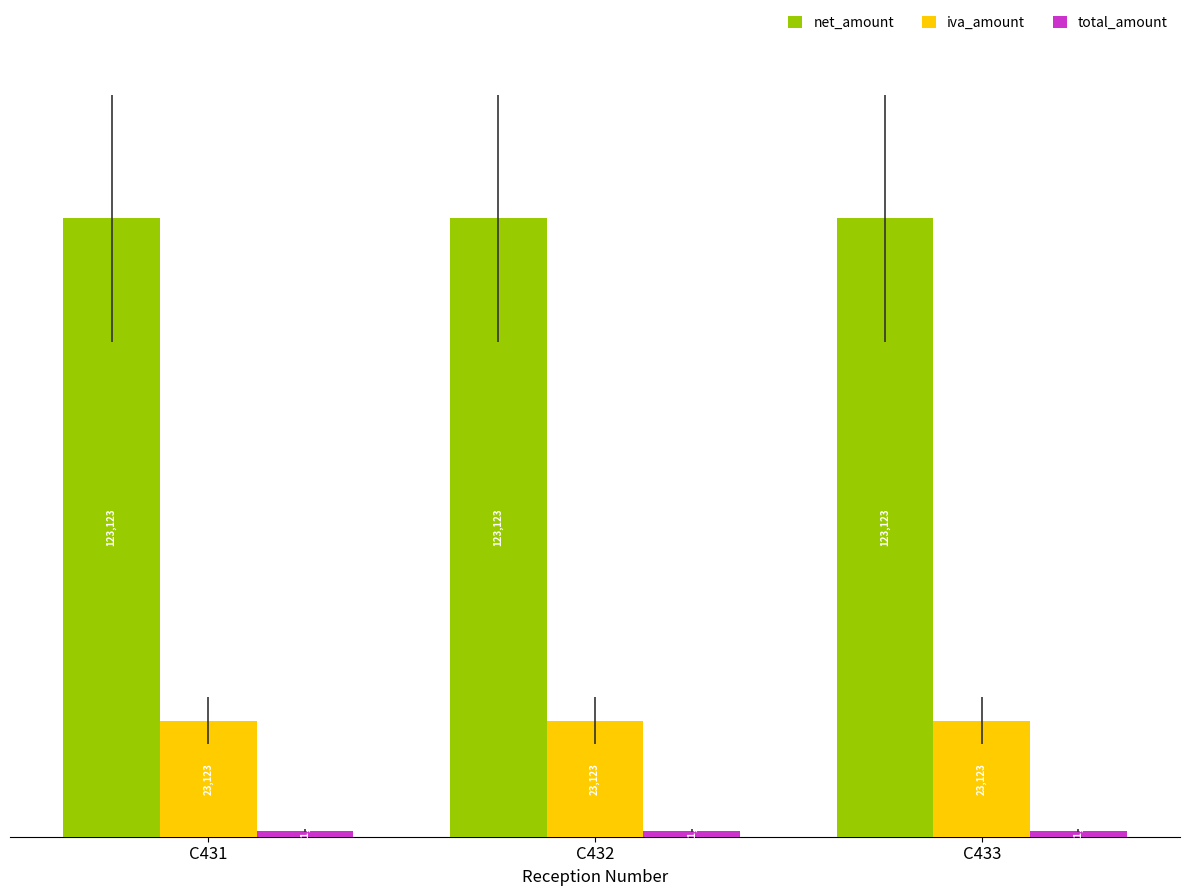

How many series are shown in this chart?

3